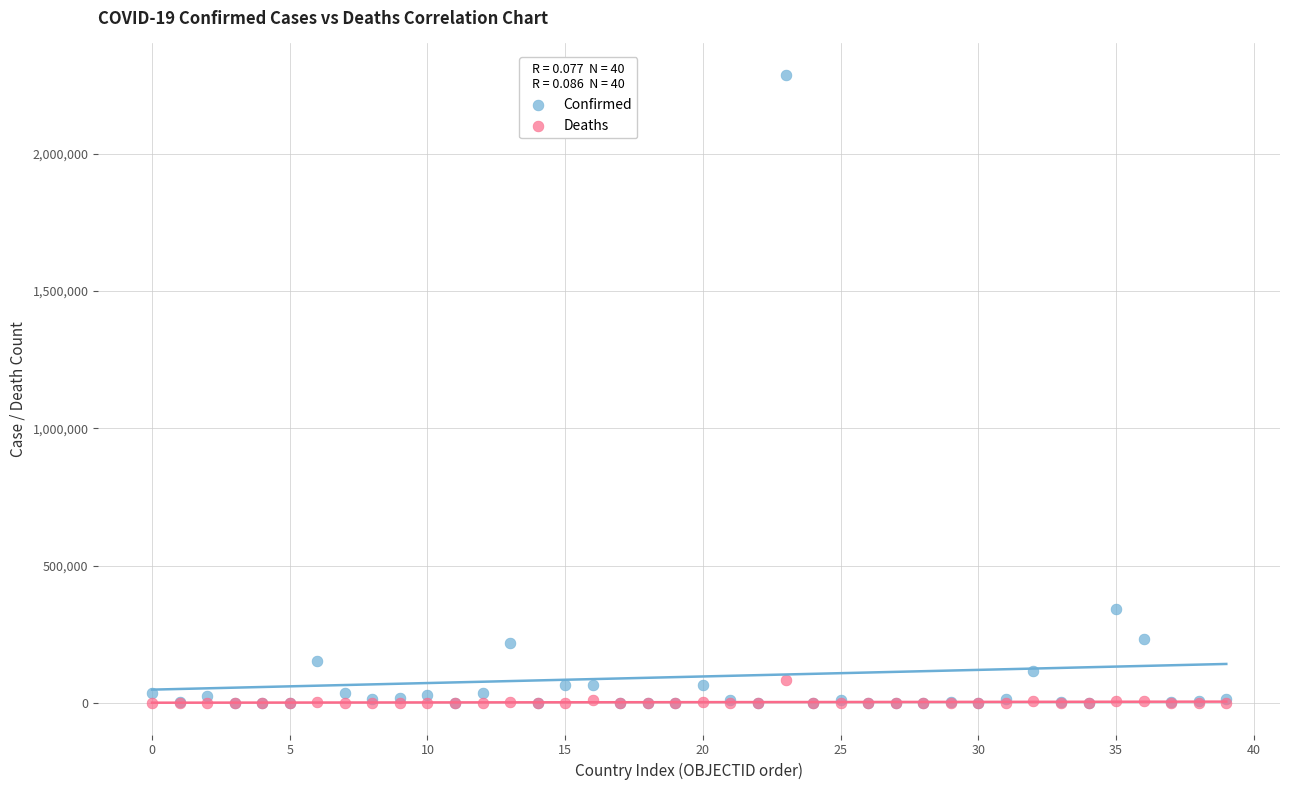

What are all the series names shown in the legend?

Confirmed, Deaths